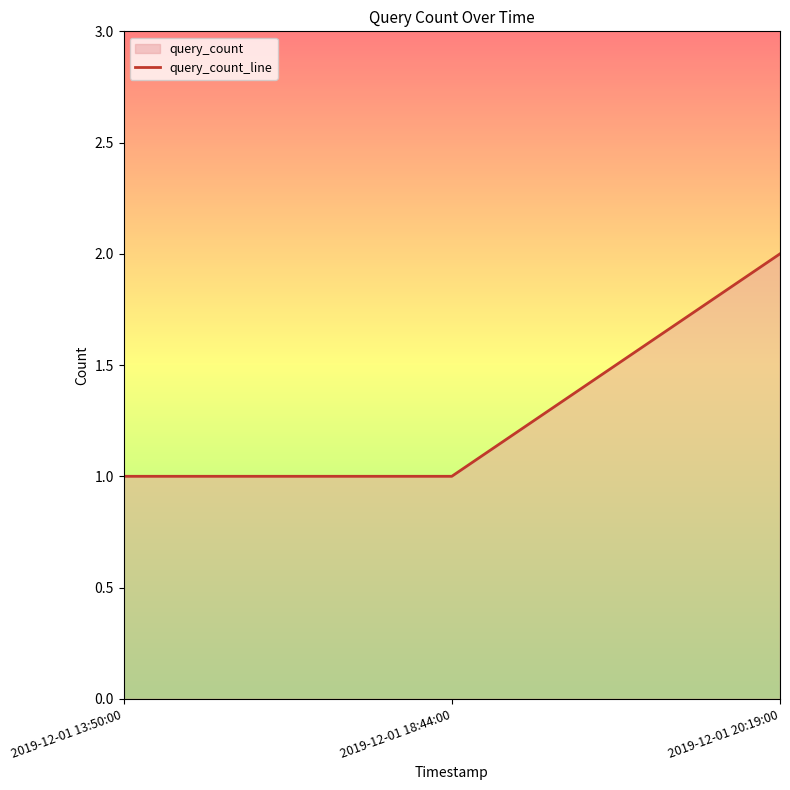

Reading right to left, list all the values displayed in this chart.

2019-12-01 20:19:00=2	2019-12-01 18:44:00=1	2019-12-01 13:50:00=1